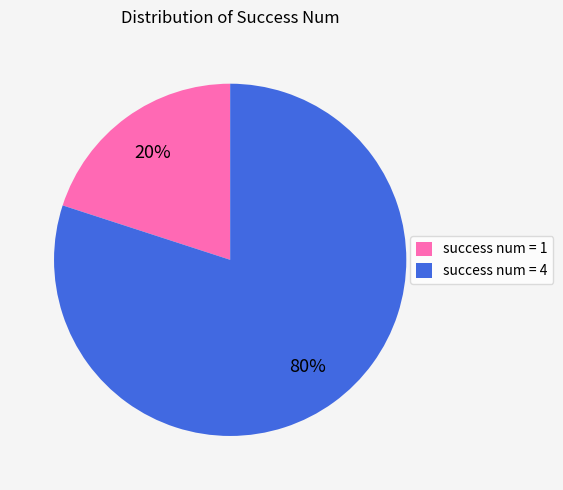

How many slices are in this pie chart?

2